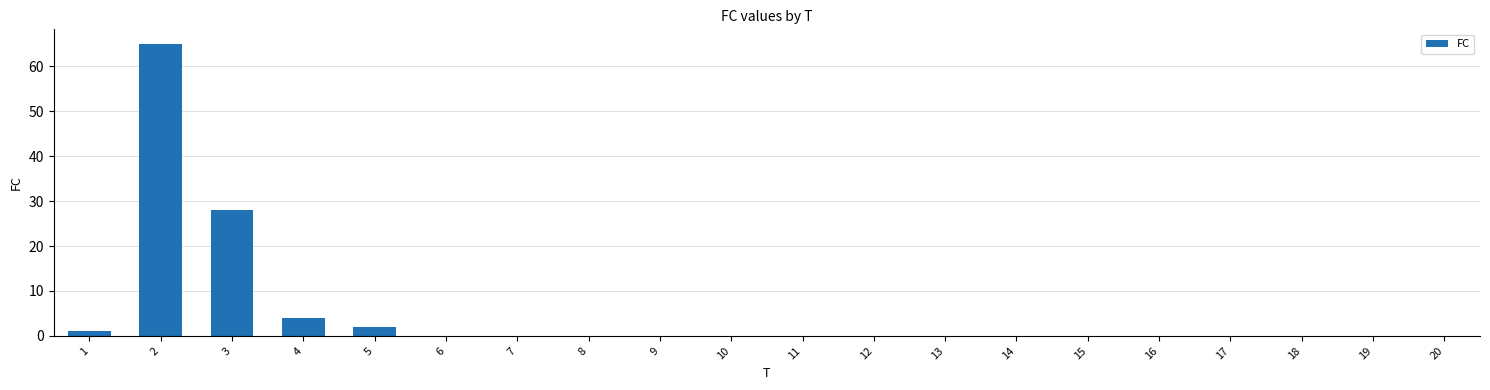

At which label is the value closest to 32?

3